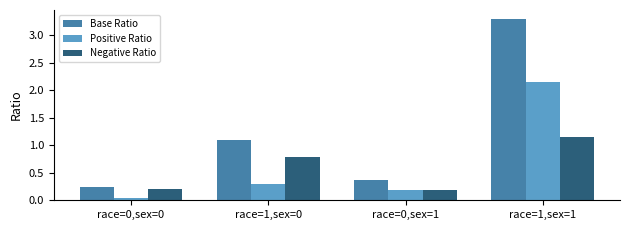

Which series changed the most between race=0,sex=0 and race=1,sex=1?

Base Ratio